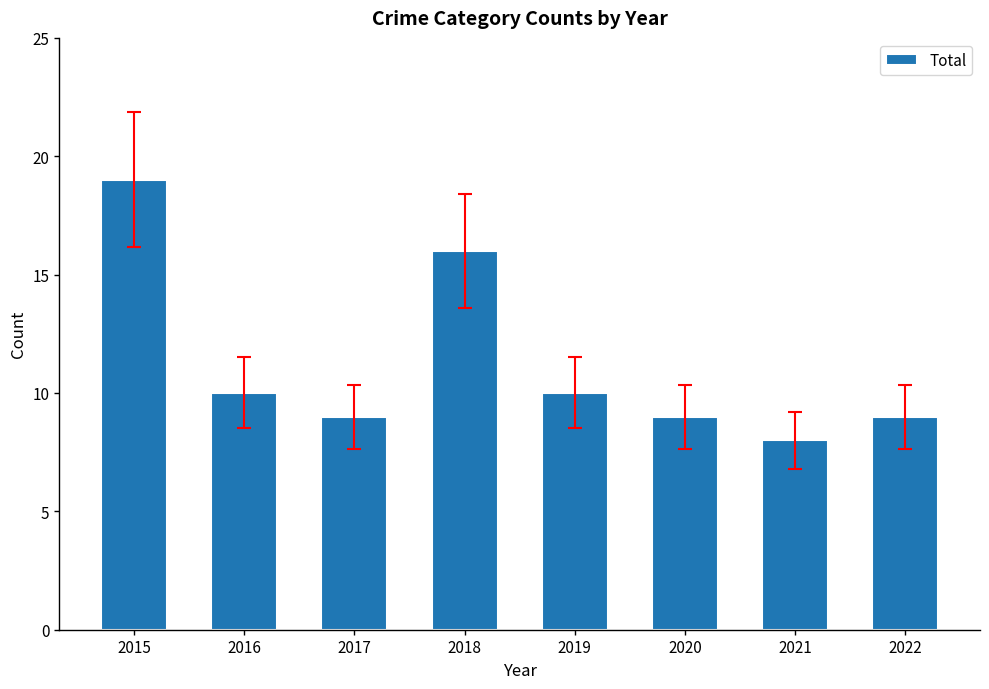

Approximately how many times larger is the value at 2019 compared to 2018?

0.6